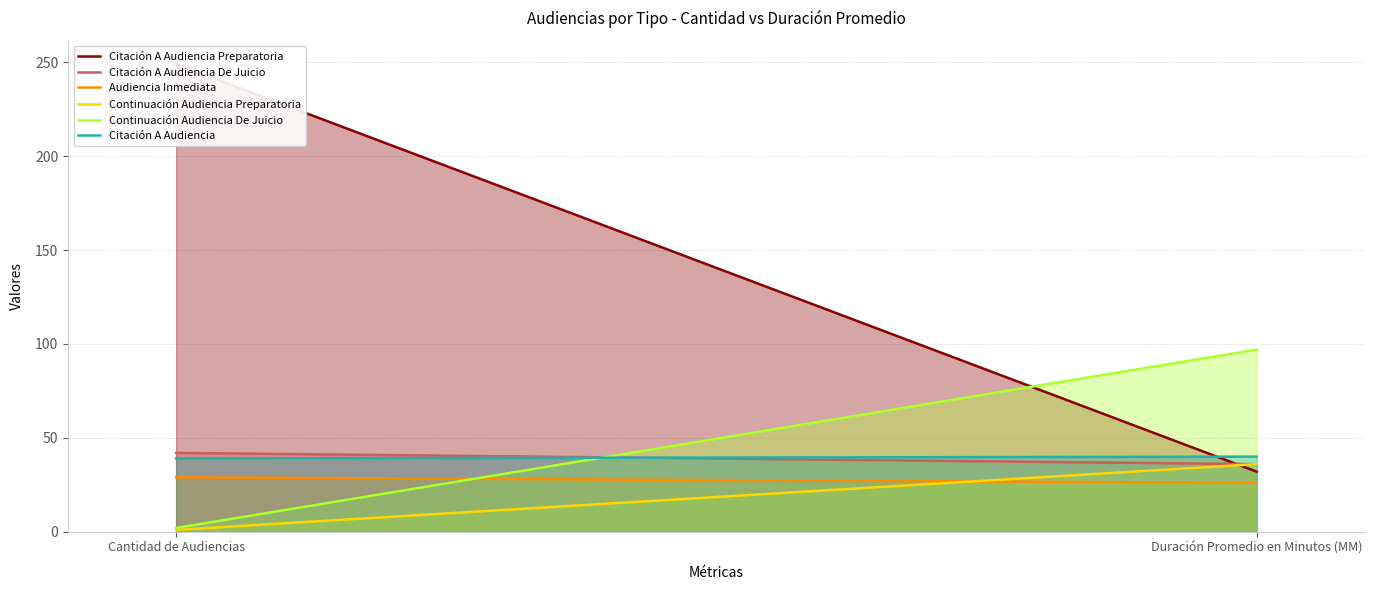

What is the sum of all Citación A Audiencia De Juicio values?

78